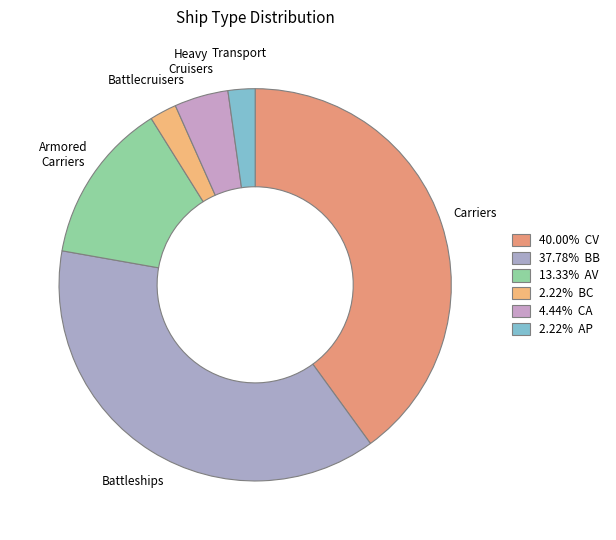

Count the number of slices in the pie.

6